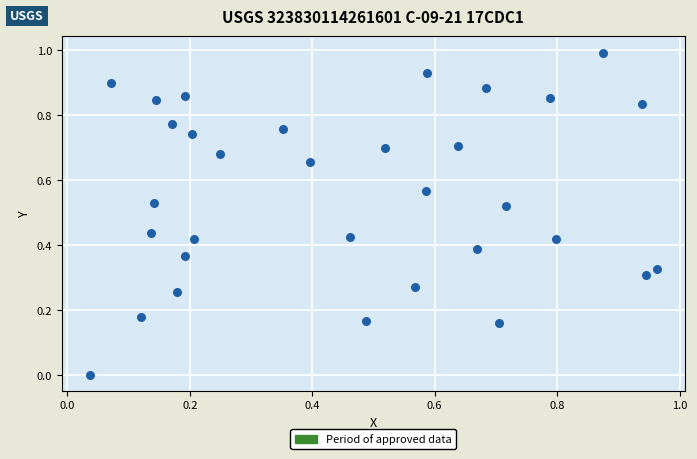

What is the range of Y values (max minus min)?

1.0